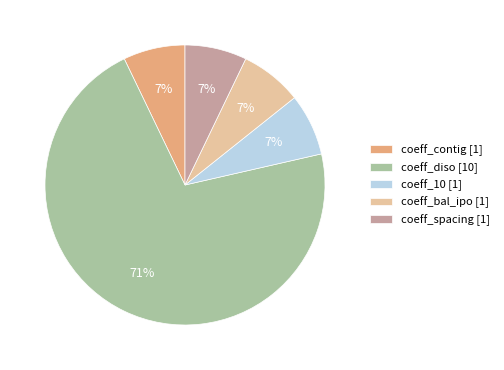

The coeff_diso slice represents 83% of the pie. True or false?

False